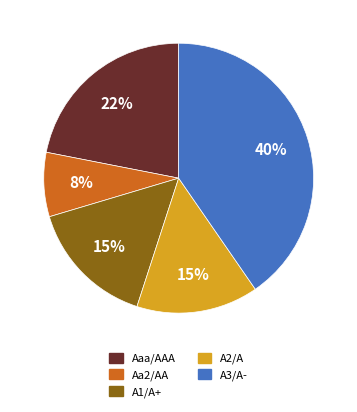

What is the smallest slice in the pie chart?

Aa2/AA